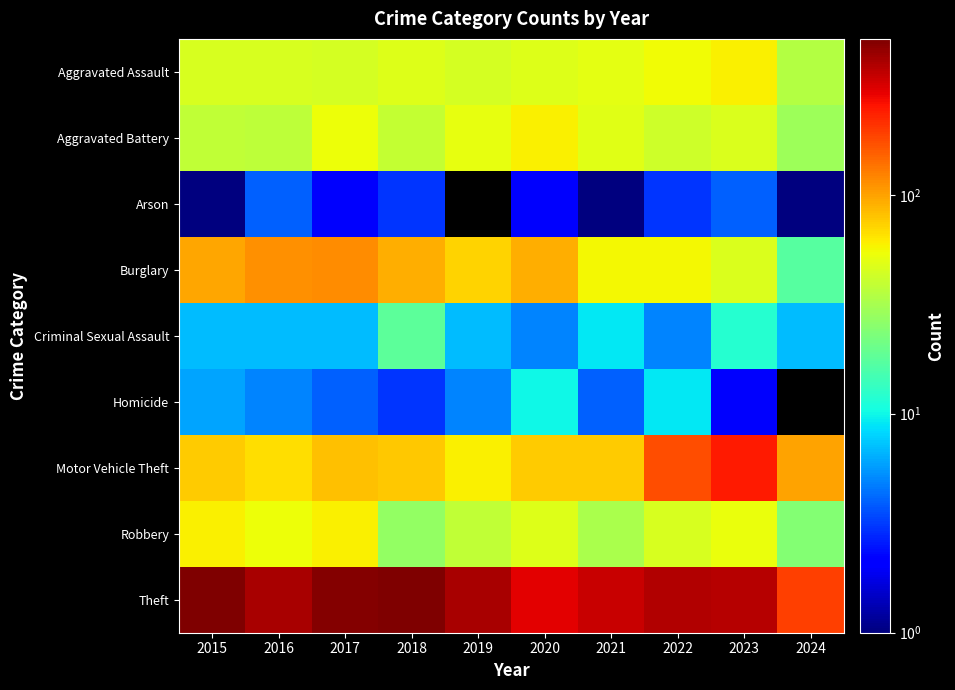

What is the difference between the maximum and minimum values in the Robbery series?

36.0